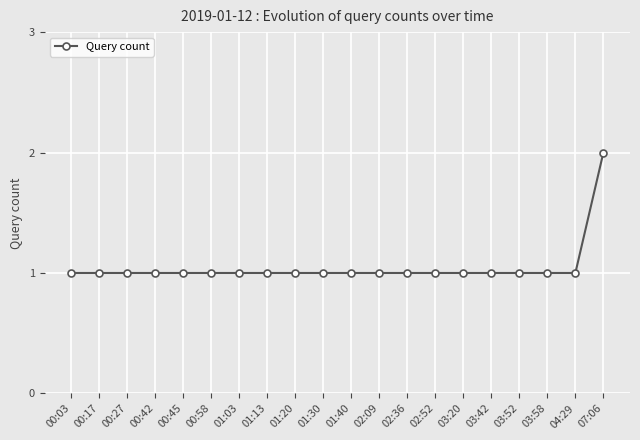

Approximately how many times larger is the value at 00:03 compared to 03:20?

1.0